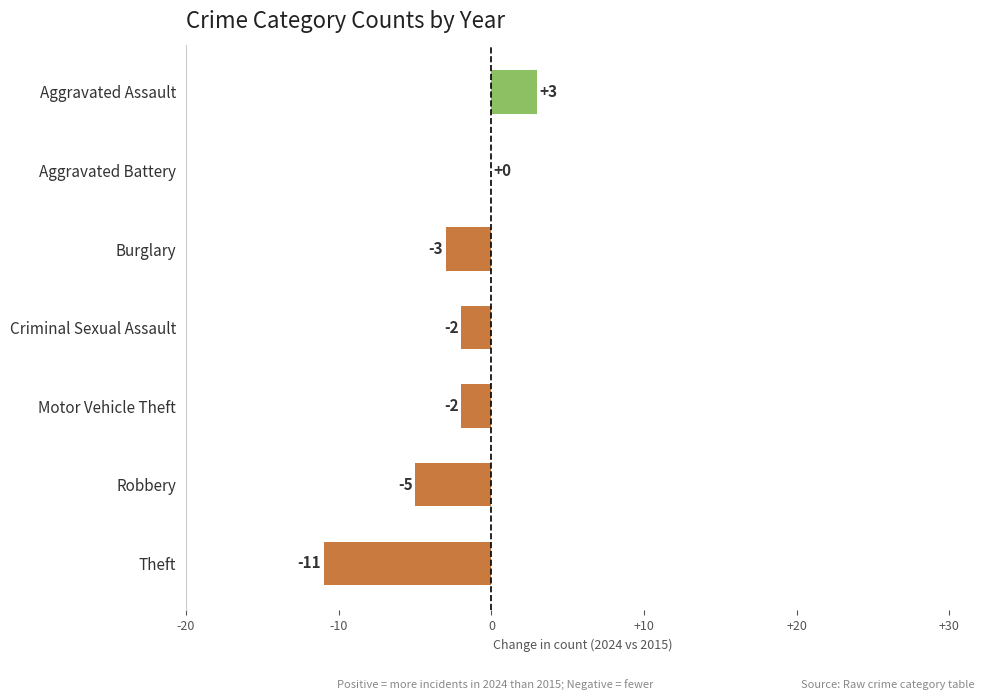

What is the change in value from Aggravated Assault to Theft?

-14